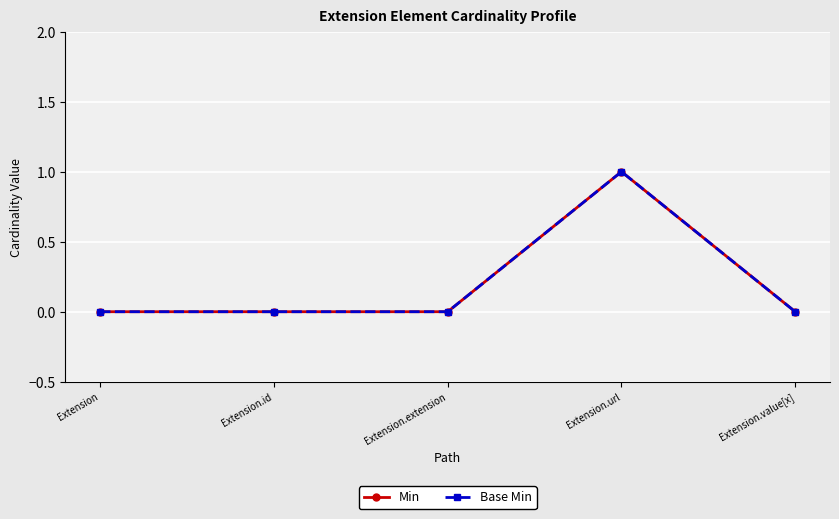

What is the sum of the Min values at Extension.id and Extension.url?

1